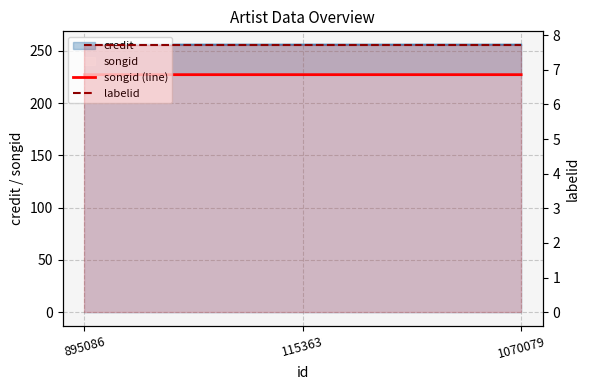

What is the label of the 3rd point from the right?

895086